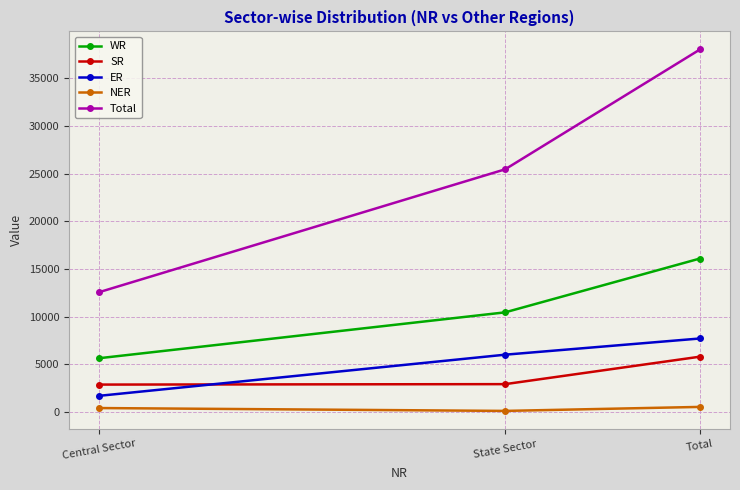

Which series has the largest total across all categories?

Total